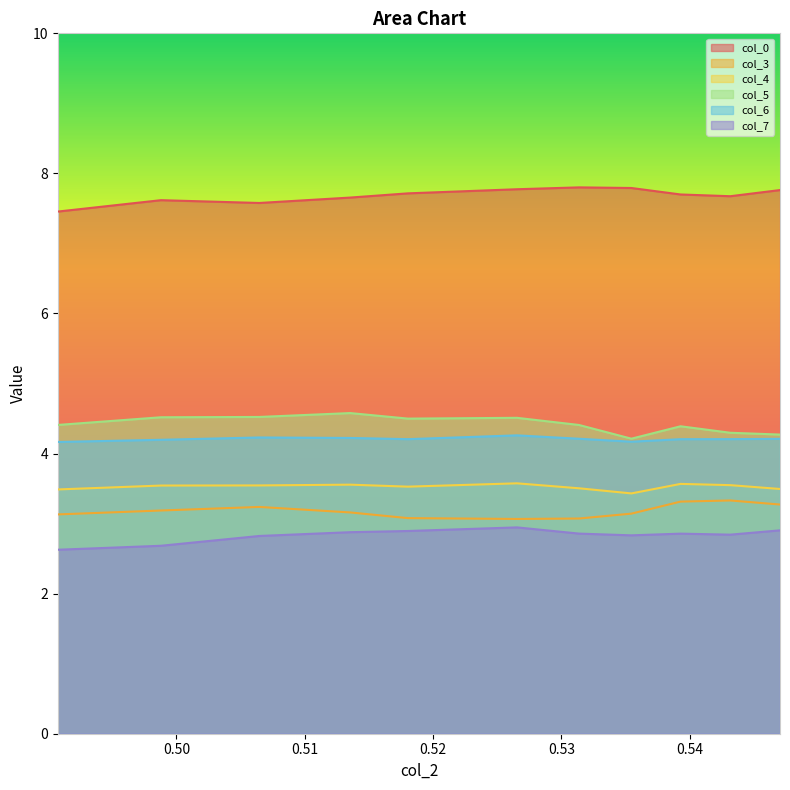

The col_0 series shows 5.3 at 0.498791667. True or false?

False